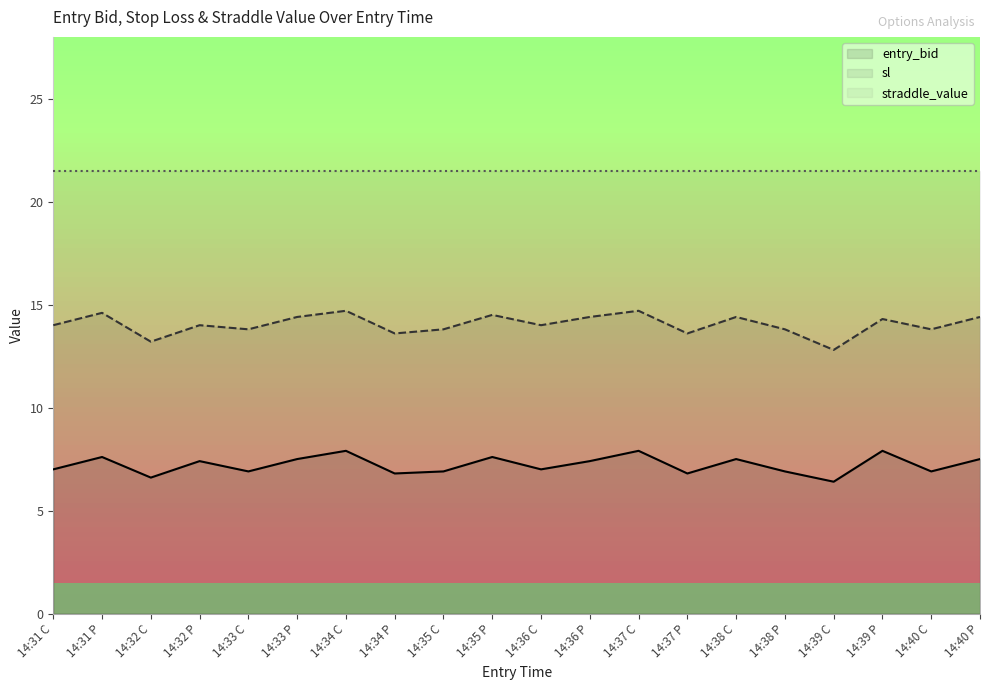

What is the highest value of the sl series?

14.7